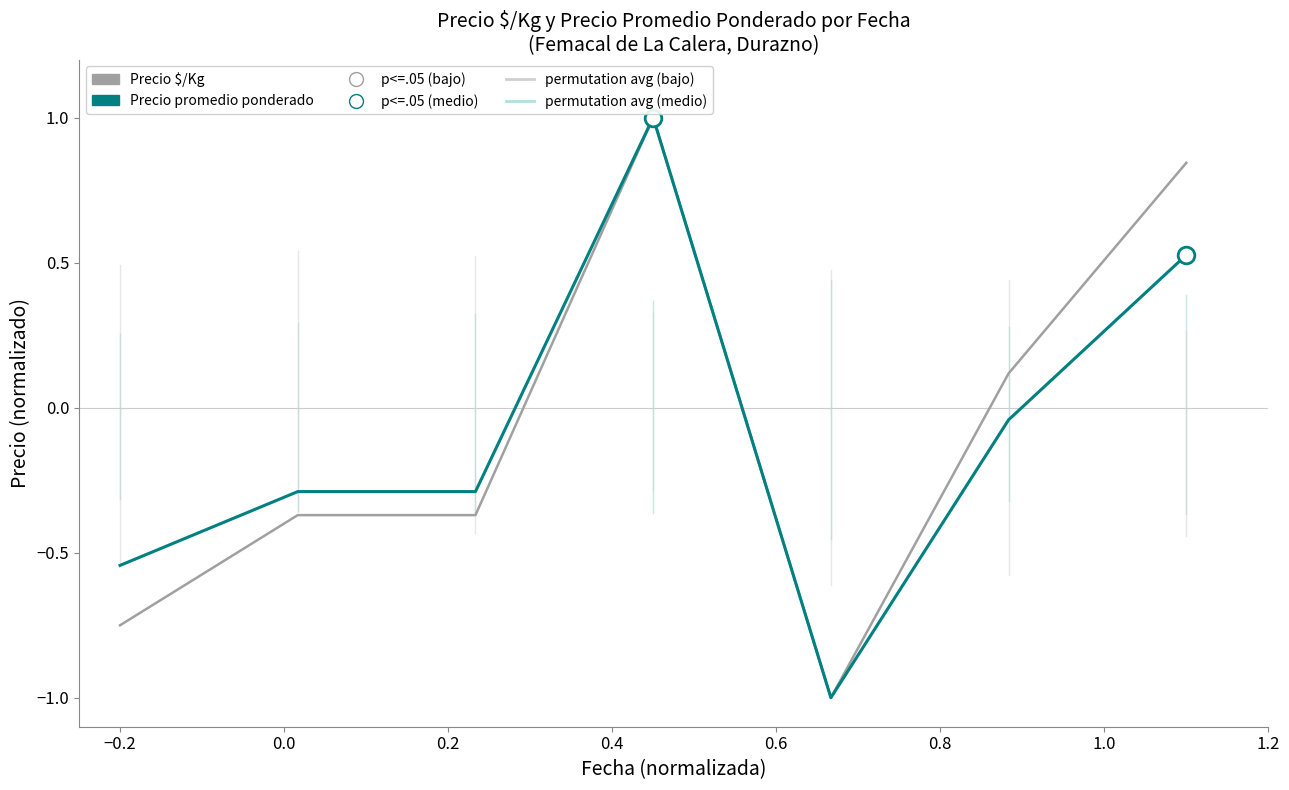

What is the minimum value shown in the chart?

-1.0